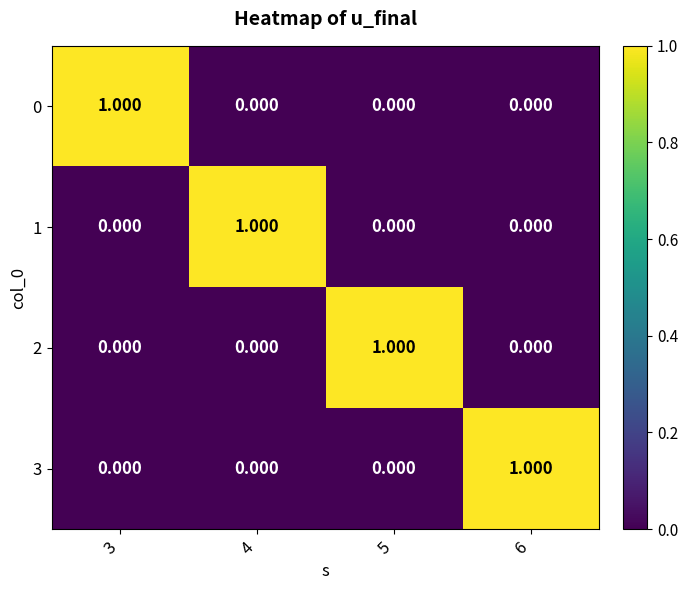

Reading right to left, what are all the values shown in this chart?

0: 6=0	5=0	4=0	3=1
1: 6=0	5=0	4=1	3=0
2: 6=0	5=1	4=0	3=0
3: 6=1	5=0	4=0	3=0